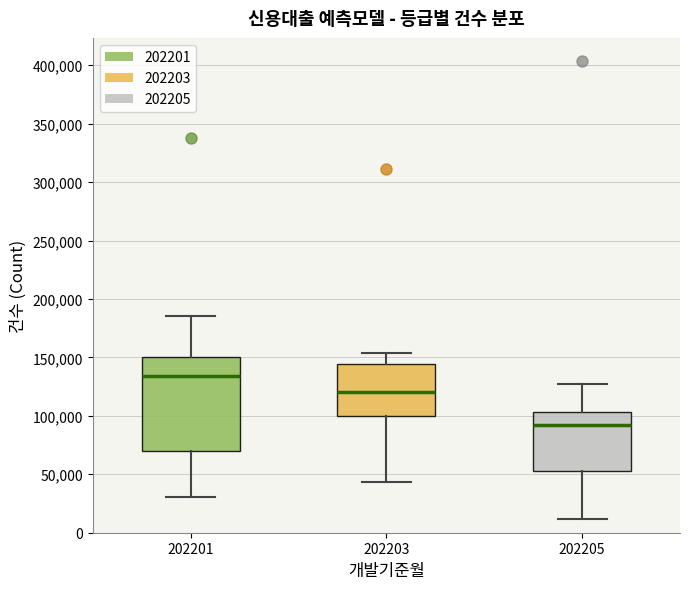

Reading left to right, transcribe this box plot: for each box, give where its median line is, the range the box spans, and where its two whiskers end, as read against the y-axis. The values are not printed on the chart, so give them approximately, as read against the axis.

202201: median 135000, box 70000 to 150000, whiskers 30000 to 185000
202203: median 120000, box 100000 to 145000, whiskers 45000 to 155000
202205: median 90000, box 55000 to 105000, whiskers 10000 to 125000